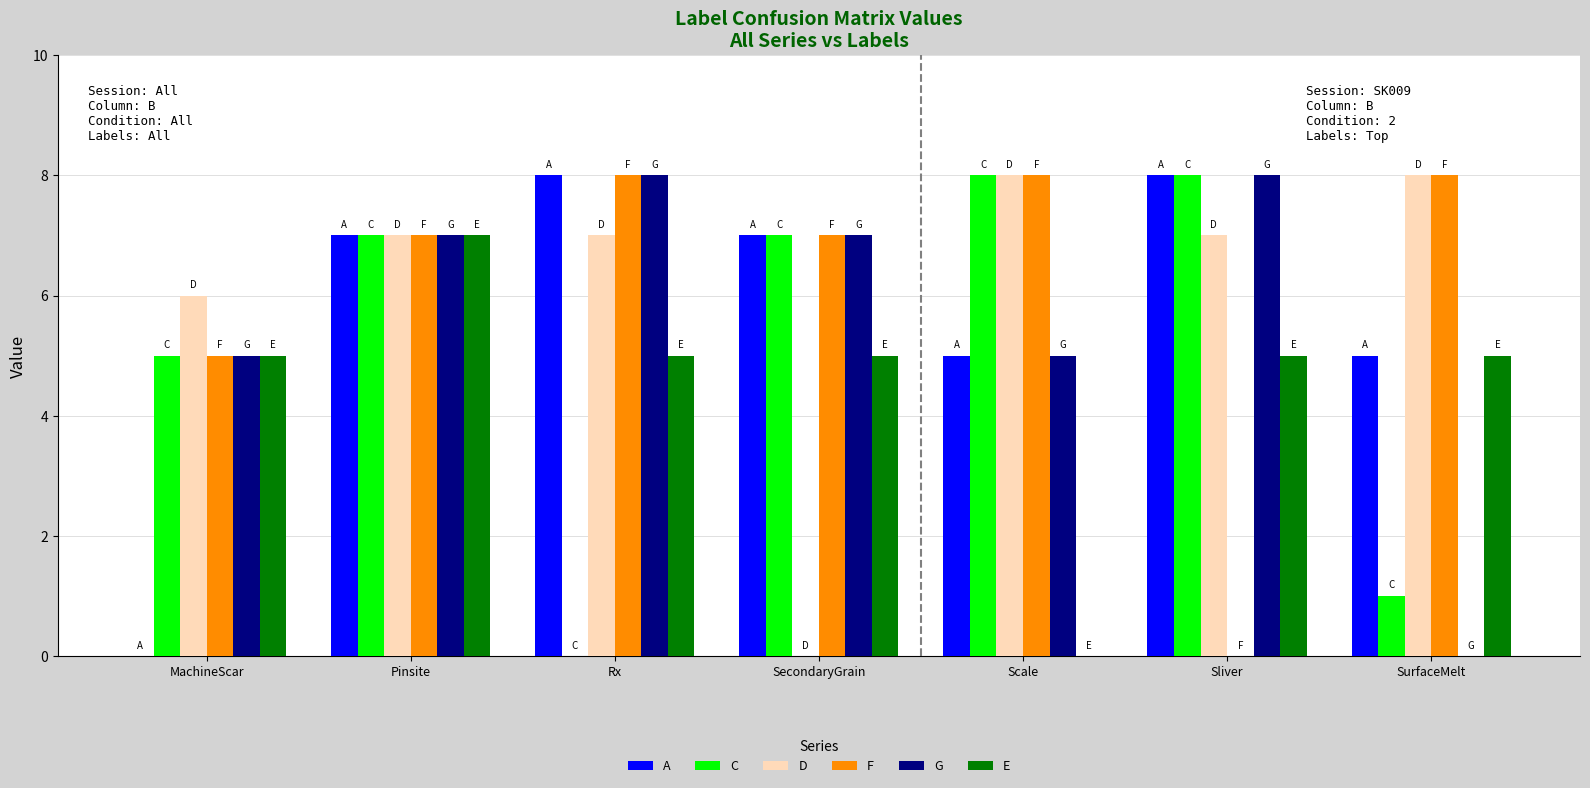

What is the average value of the F series?

6